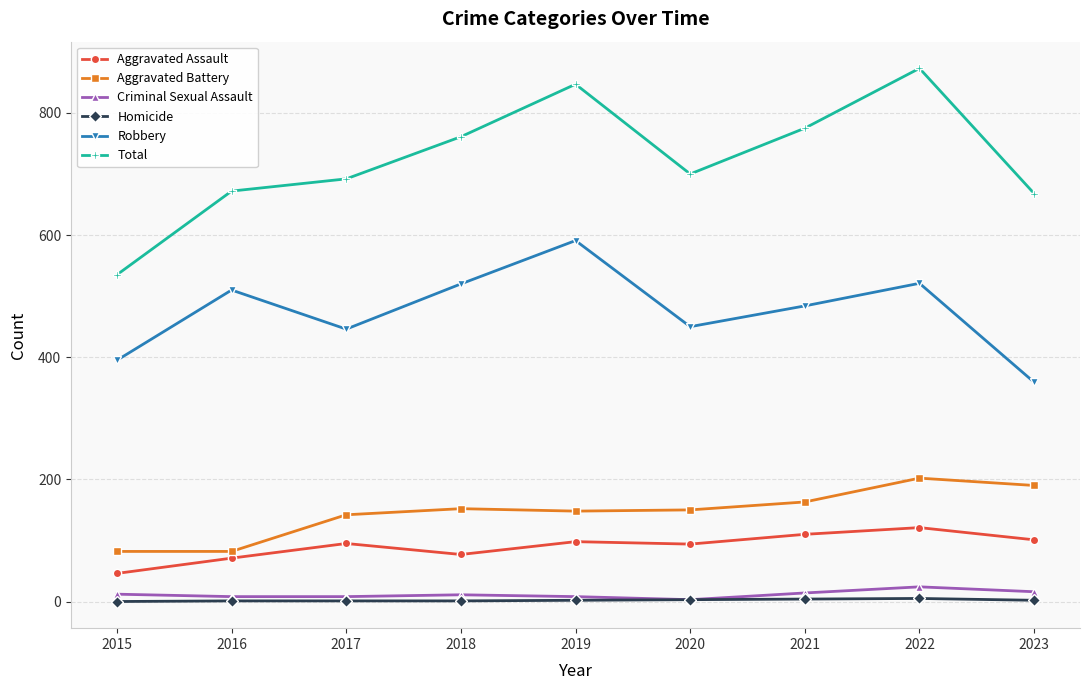

What is the total value across all series at 2016?

1344